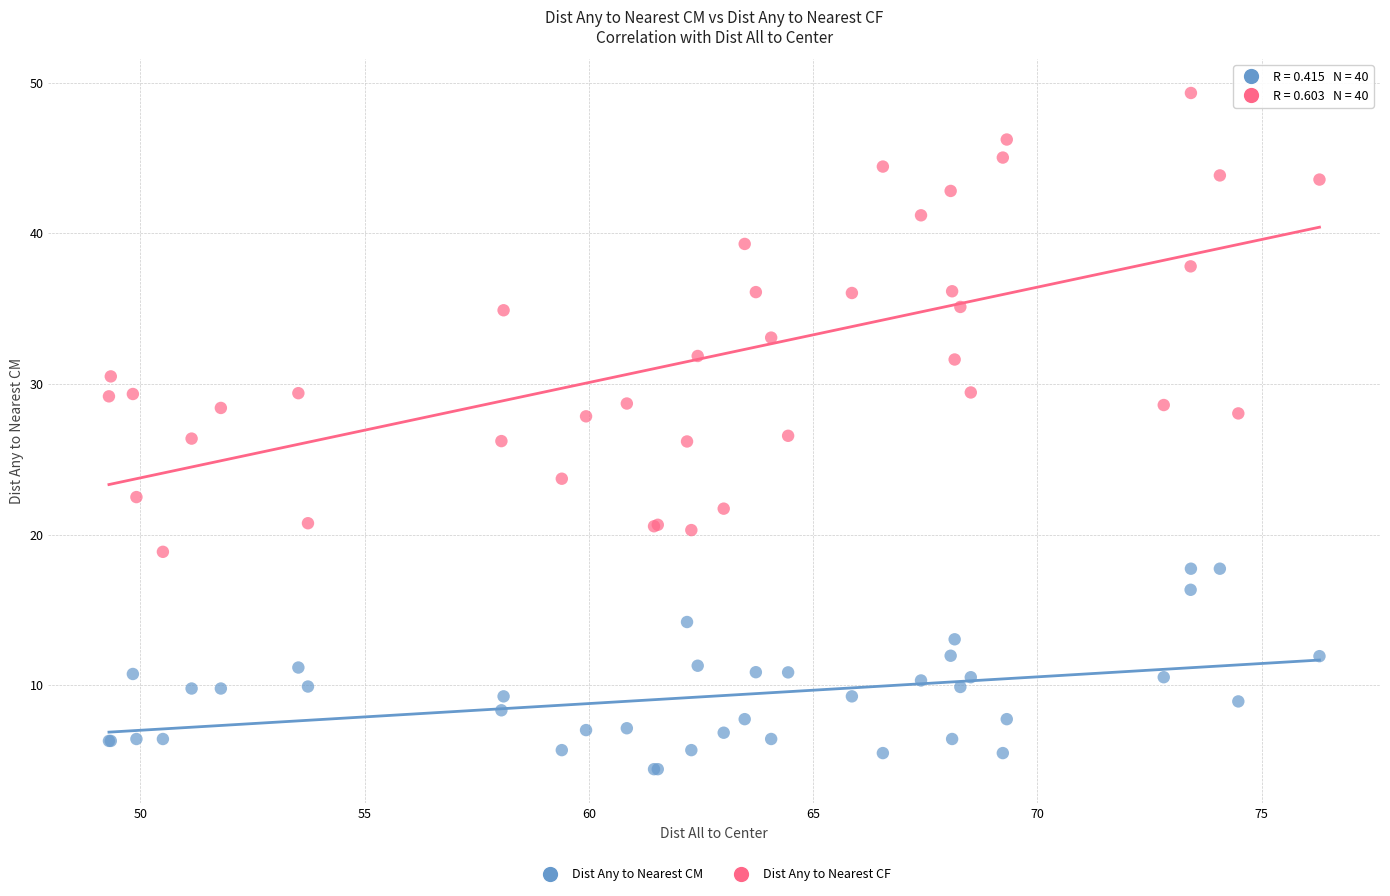

Which series has the largest Y range (max minus min)?

Dist Any to Nearest CF